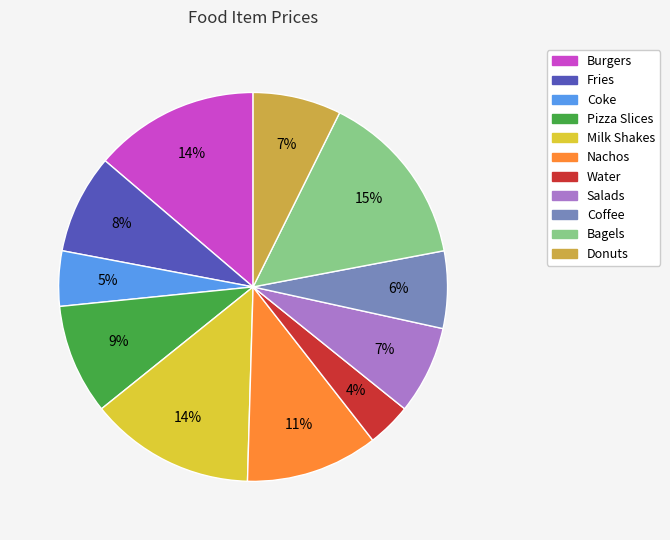

Combined, do Bagels and Burgers account for over 50%?

No